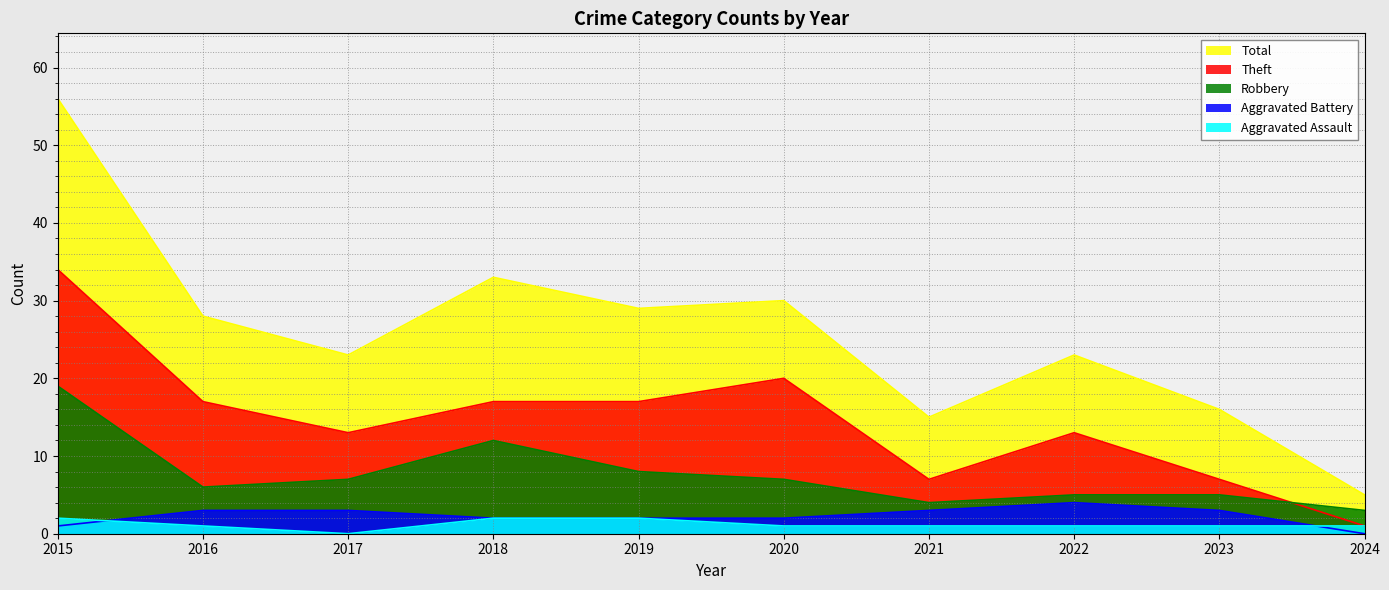

True or false: Aggravated Assault and Theft cross at least once.

False